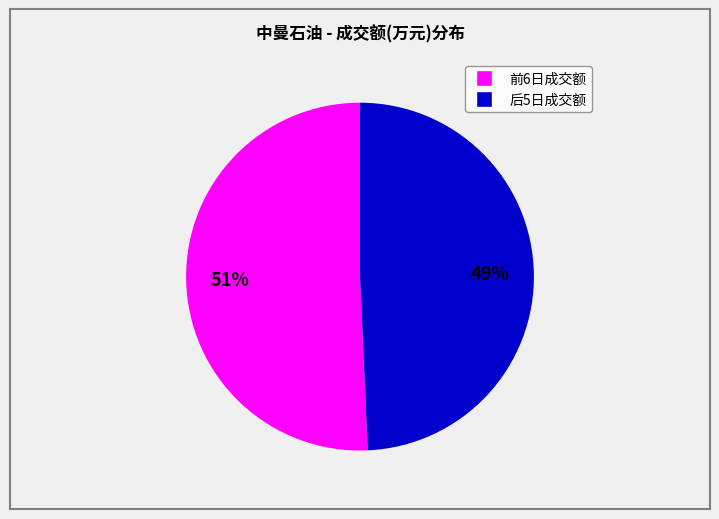

Is there a majority slice in this chart?

Yes